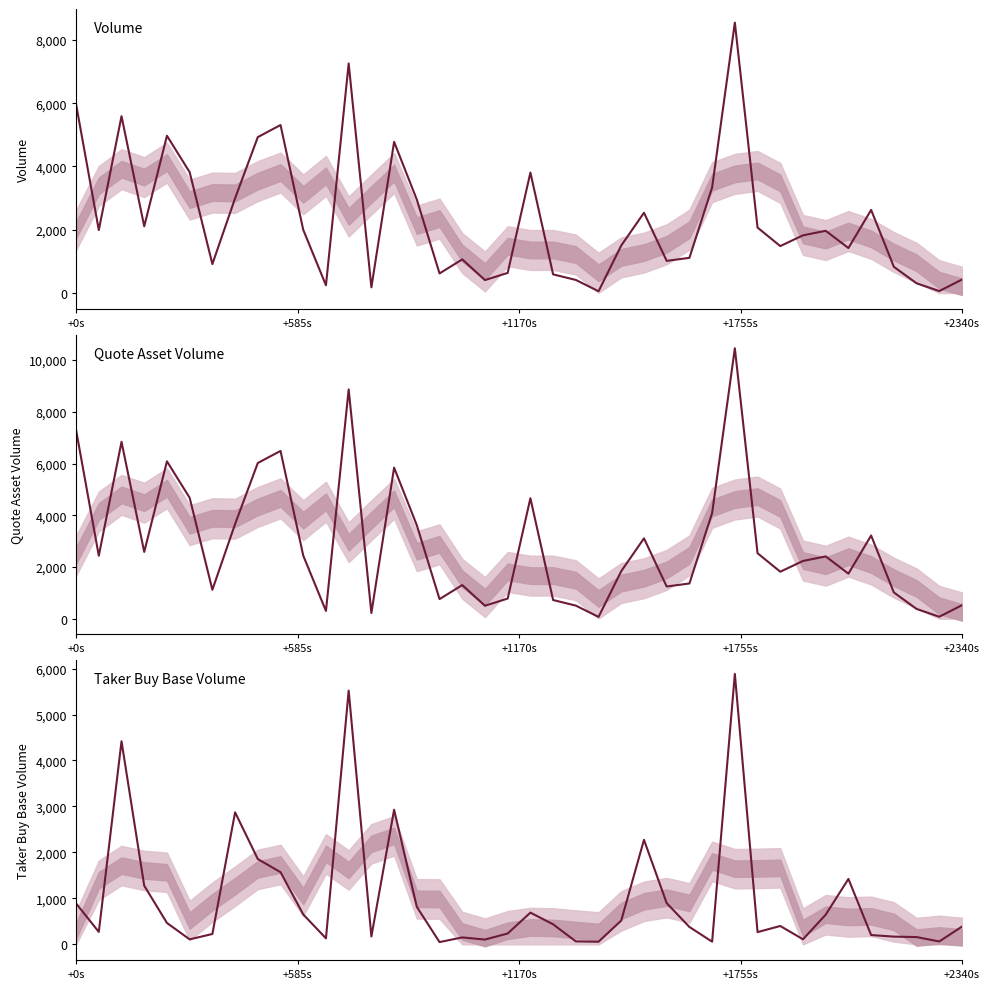

Count the number of categories in the chart.

40